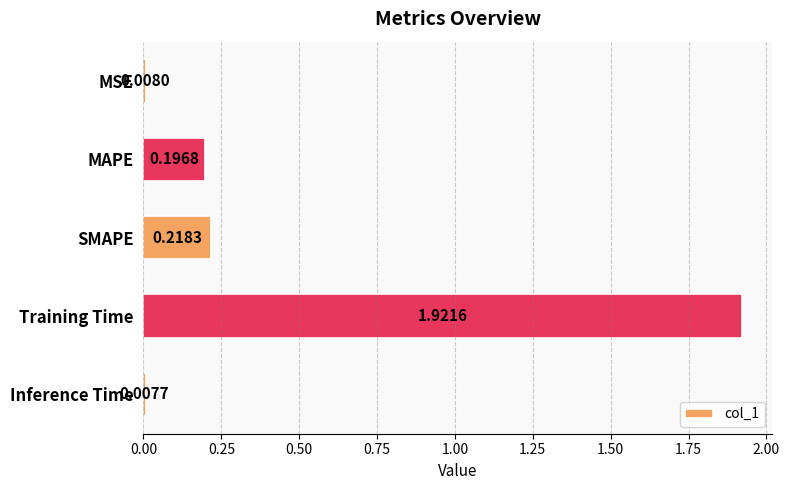

At which category does the chart reach its peak across all series?

Training Time